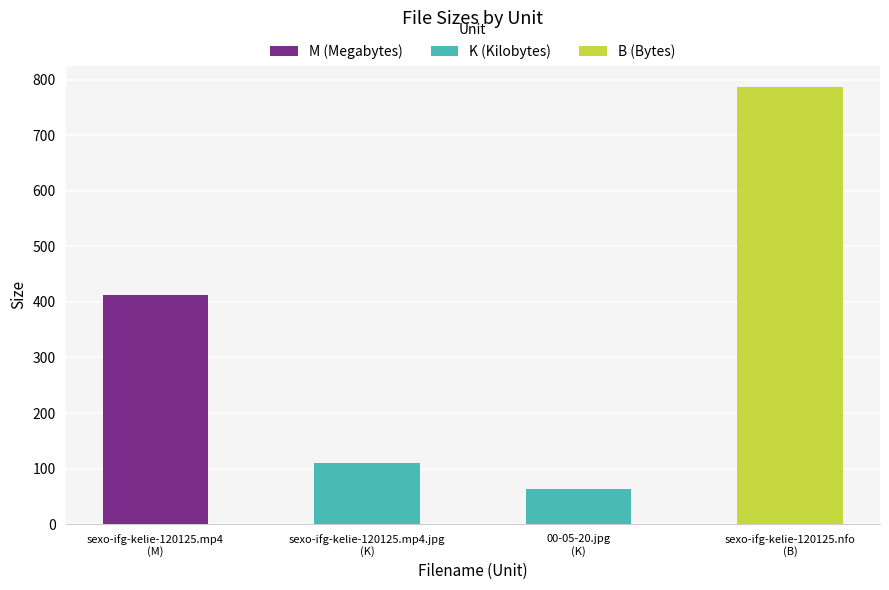

The chart shows a value of 1039.7 at sexo-ifg-kelie-120125.nfo
(B). True or false?

False